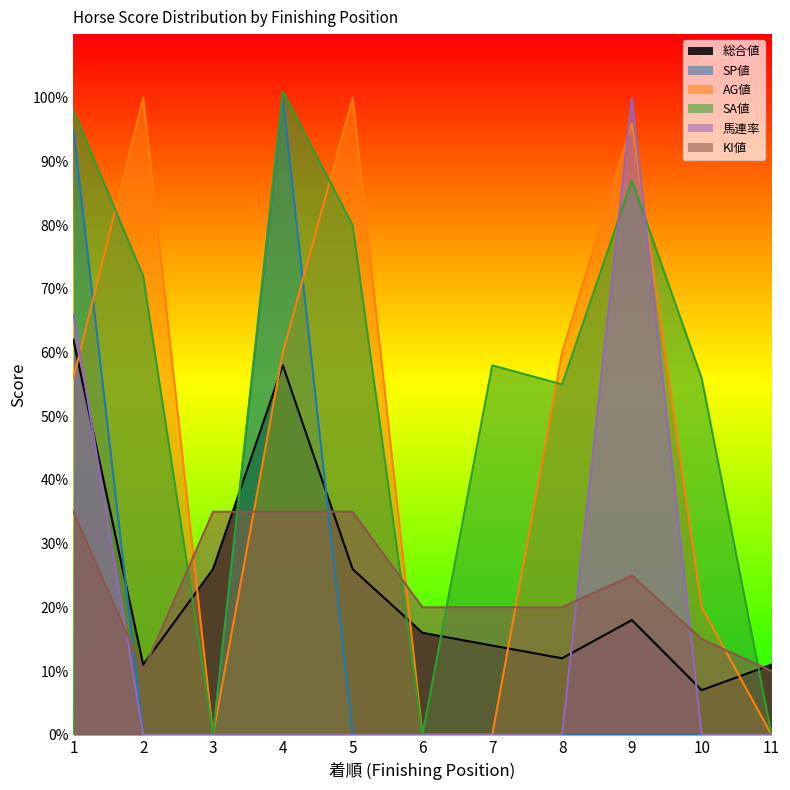

Rank the categories by 総合値 value from highest to lowest.

1, 4, 3, 5, 9, 6, 7, 8, 2, 11, 10